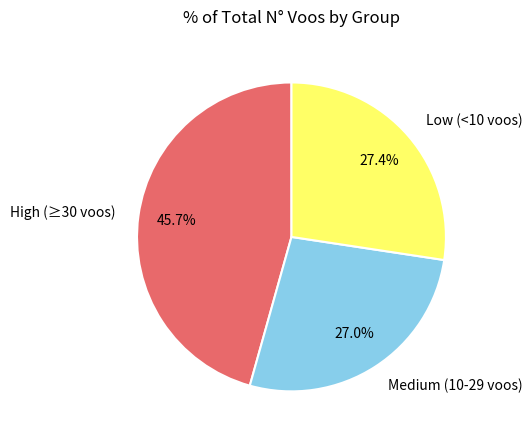

What percentage do Medium (10-29 voos) and Low (<10 voos) together represent?

54.3%